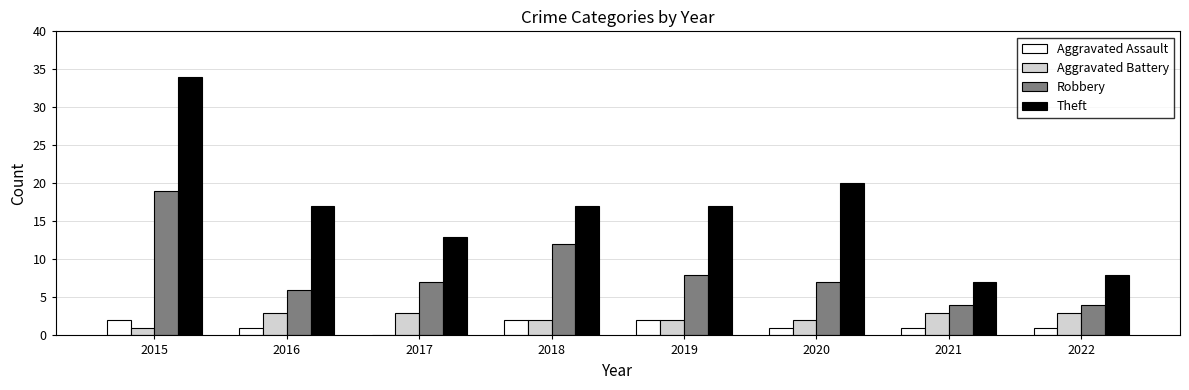

True or false: Robbery has a value of 6 at 2016.

True